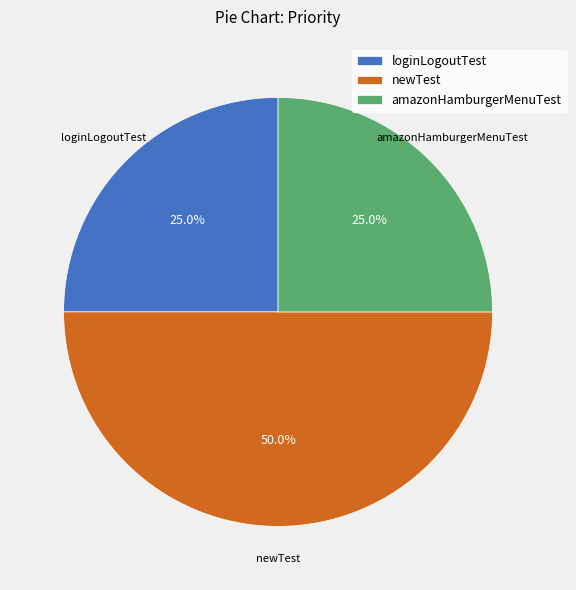

Does amazonHamburgerMenuTest represent more than half of the total?

No